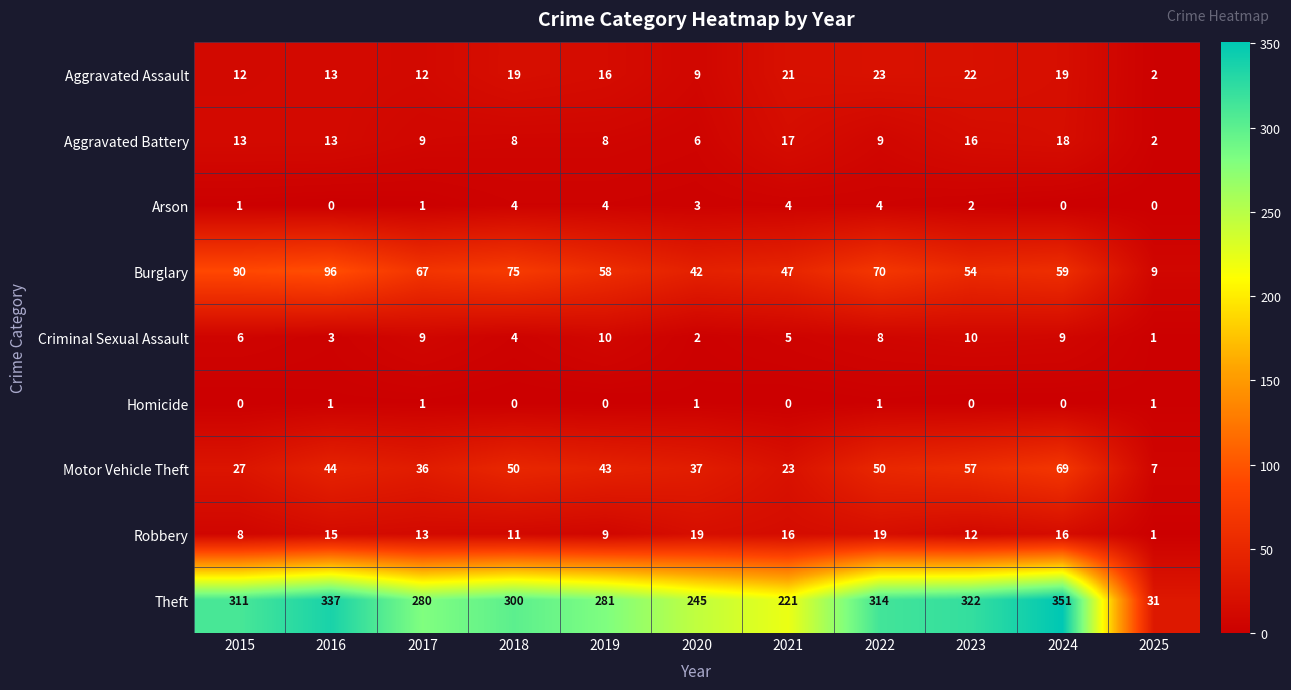

The Burglary series shows 26 at 2018. True or false?

False